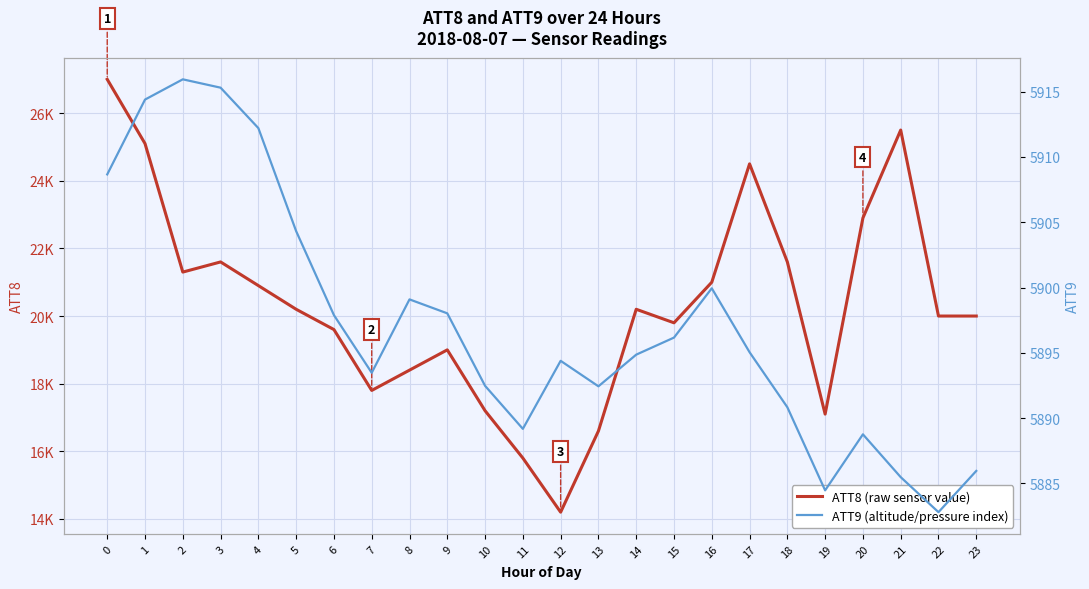

True or false: ATT9 (altitude/pressure index) and ATT8 (raw sensor value) intersect in this chart.

False